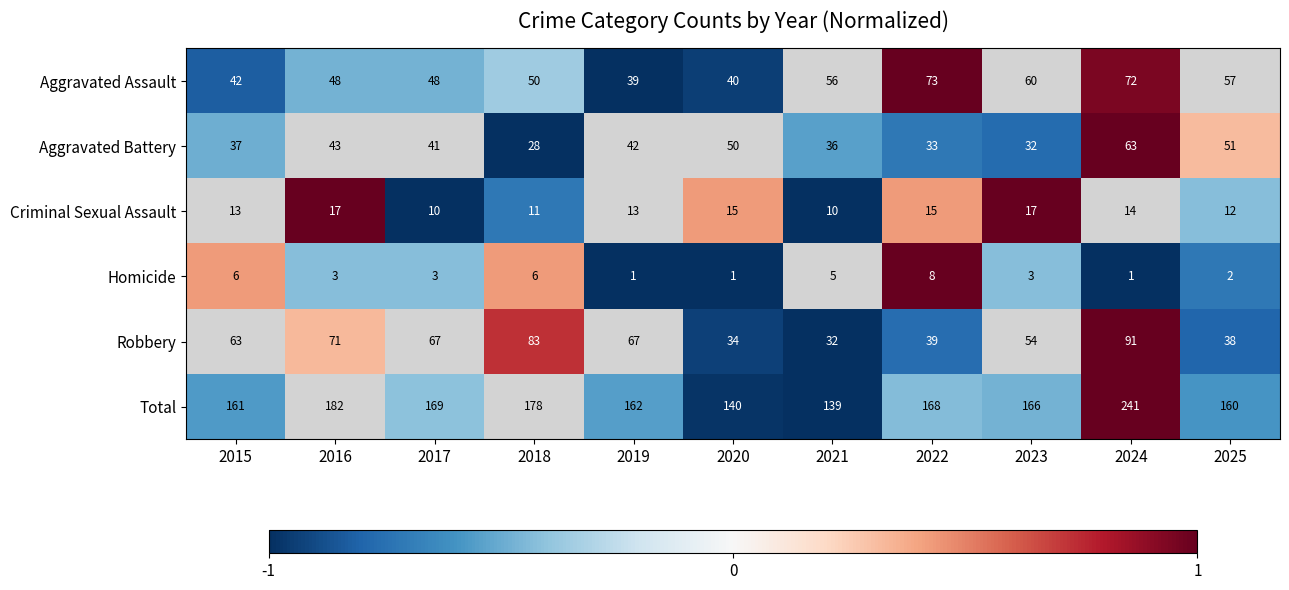

Where is Robbery nearest to the value 0?

2015